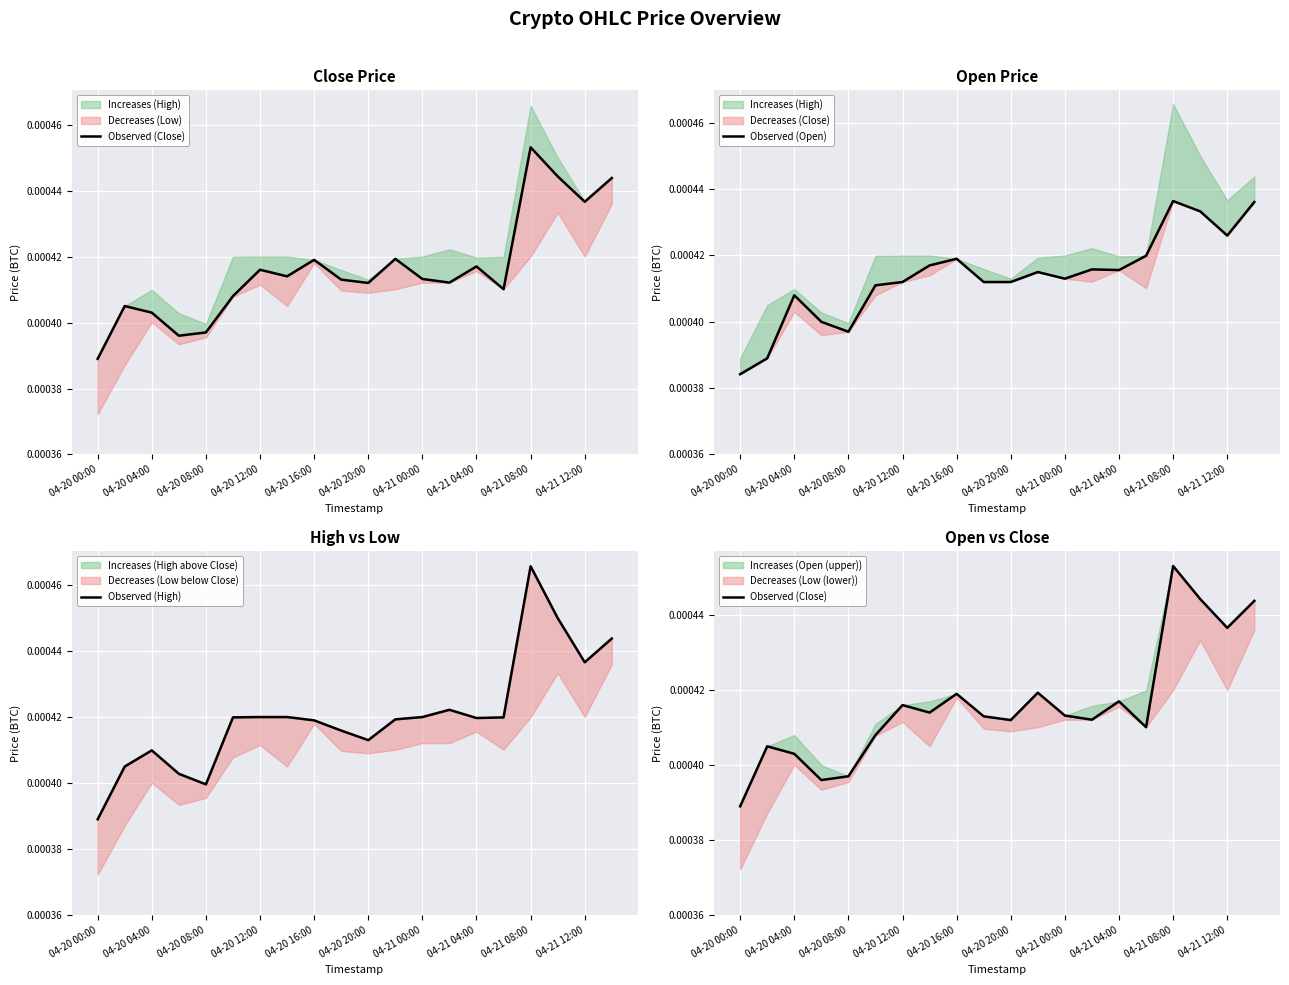

How many Observed (Close) values are between 0 and 1?

20